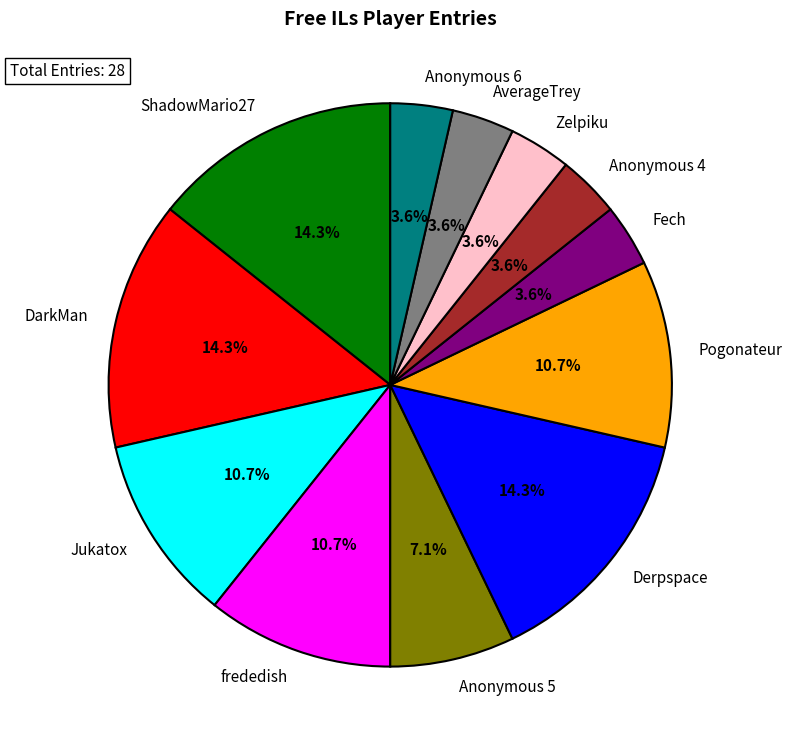

True or false: Anonymous 4 accounts for 13% of the total.

False